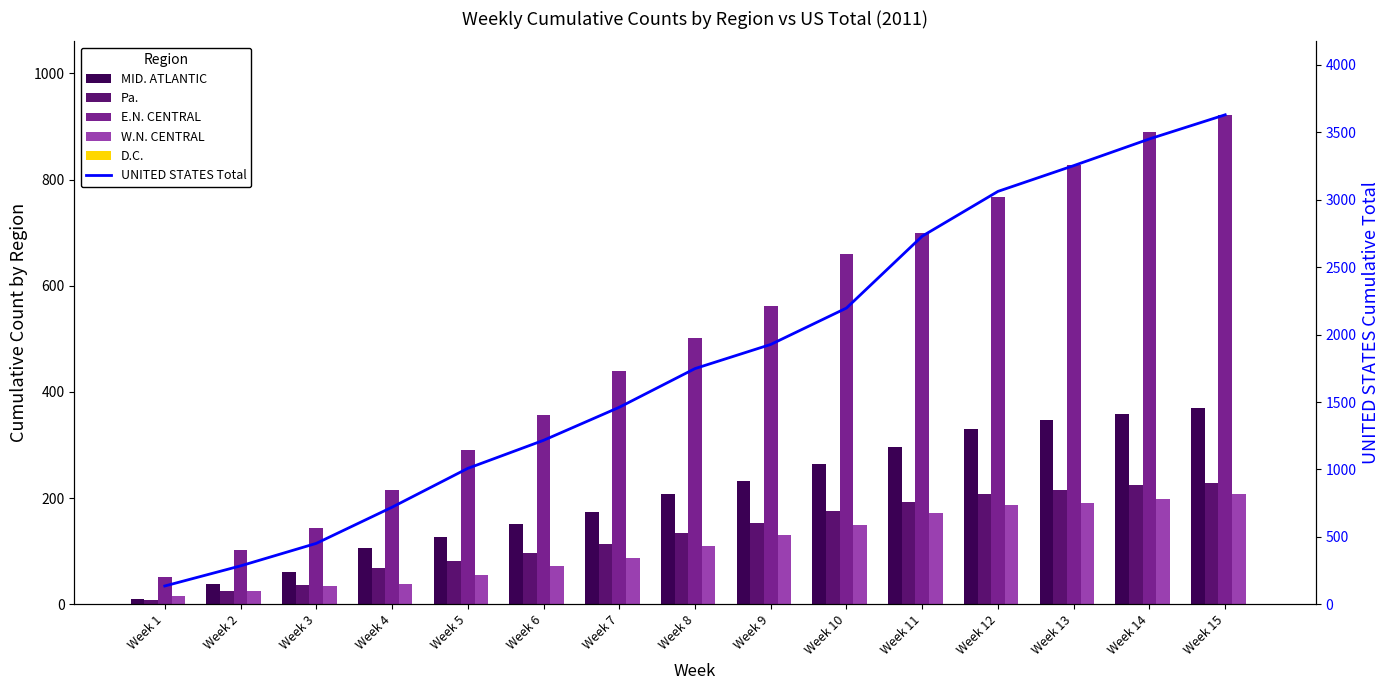

What is the sum of the MID. ATLANTIC values at Week 14 and Week 9?

591